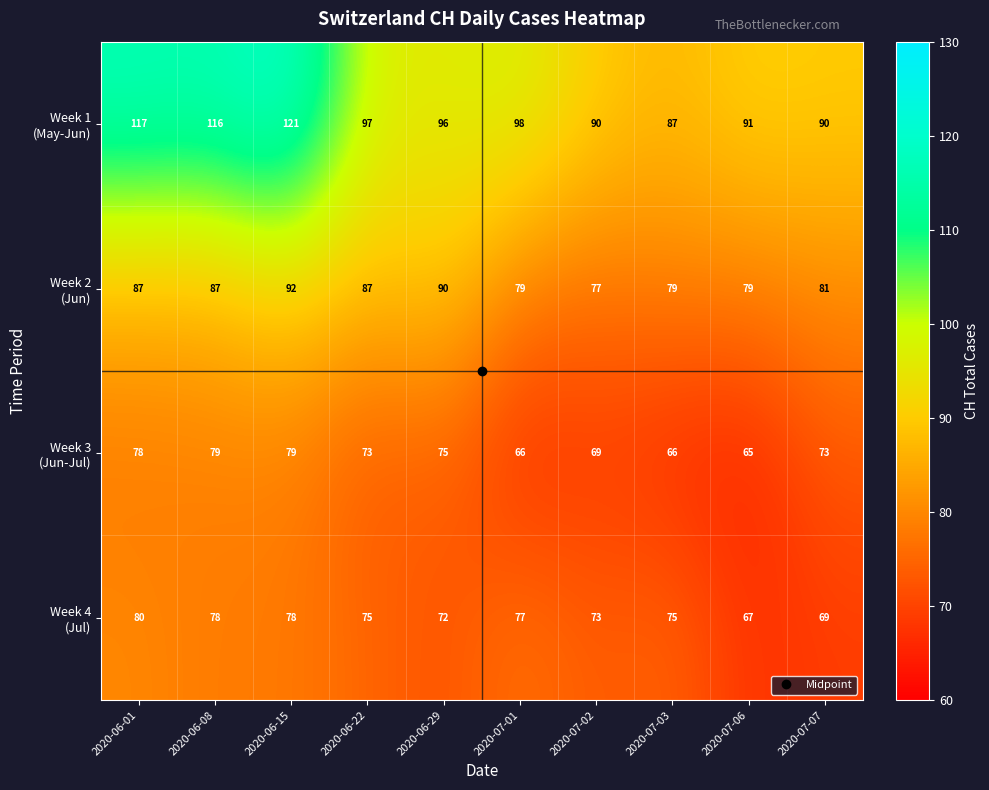

At which category is the sum across all series the highest?

2020-06-15